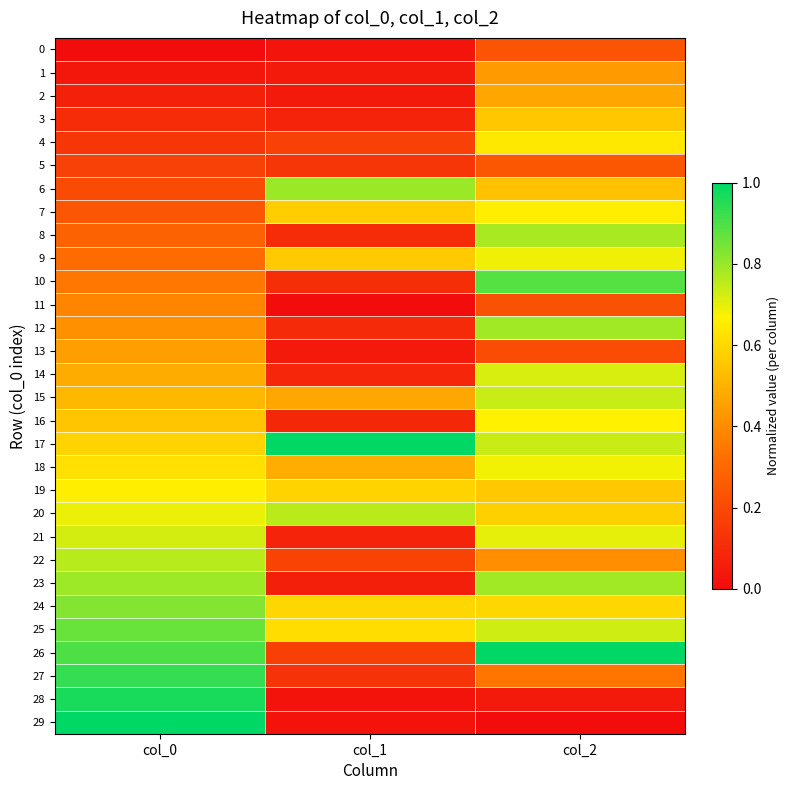

Reading left to right, list all the values displayed in this chart.

0: col_0=0.0	col_1=0.0	col_2=0.2
1: col_0=0.0	col_1=0.0	col_2=0.4
2: col_0=0.1	col_1=0.0	col_2=0.5
3: col_0=0.1	col_1=0.1	col_2=0.6
4: col_0=0.1	col_1=0.2	col_2=0.6
5: col_0=0.2	col_1=0.1	col_2=0.2
6: col_0=0.2	col_1=0.8	col_2=0.5
7: col_0=0.2	col_1=0.6	col_2=0.7
8: col_0=0.3	col_1=0.1	col_2=0.8
9: col_0=0.3	col_1=0.6	col_2=0.7
10: col_0=0.3	col_1=0.1	col_2=0.9
11: col_0=0.4	col_1=0.0	col_2=0.2
12: col_0=0.4	col_1=0.1	col_2=0.8
13: col_0=0.4	col_1=0.0	col_2=0.2
14: col_0=0.5	col_1=0.1	col_2=0.7
15: col_0=0.5	col_1=0.5	col_2=0.7
16: col_0=0.6	col_1=0.1	col_2=0.7
17: col_0=0.6	col_1=1.0	col_2=0.7
18: col_0=0.6	col_1=0.5	col_2=0.7
19: col_0=0.7	col_1=0.6	col_2=0.6
20: col_0=0.7	col_1=0.8	col_2=0.6
21: col_0=0.7	col_1=0.1	col_2=0.7
22: col_0=0.8	col_1=0.2	col_2=0.4
23: col_0=0.8	col_1=0.1	col_2=0.8
24: col_0=0.8	col_1=0.6	col_2=0.6
25: col_0=0.9	col_1=0.6	col_2=0.7
26: col_0=0.9	col_1=0.2	col_2=1.0
27: col_0=0.9	col_1=0.1	col_2=0.3
28: col_0=1.0	col_1=0.0	col_2=0.0
29: col_0=1.0	col_1=0.0	col_2=0.0